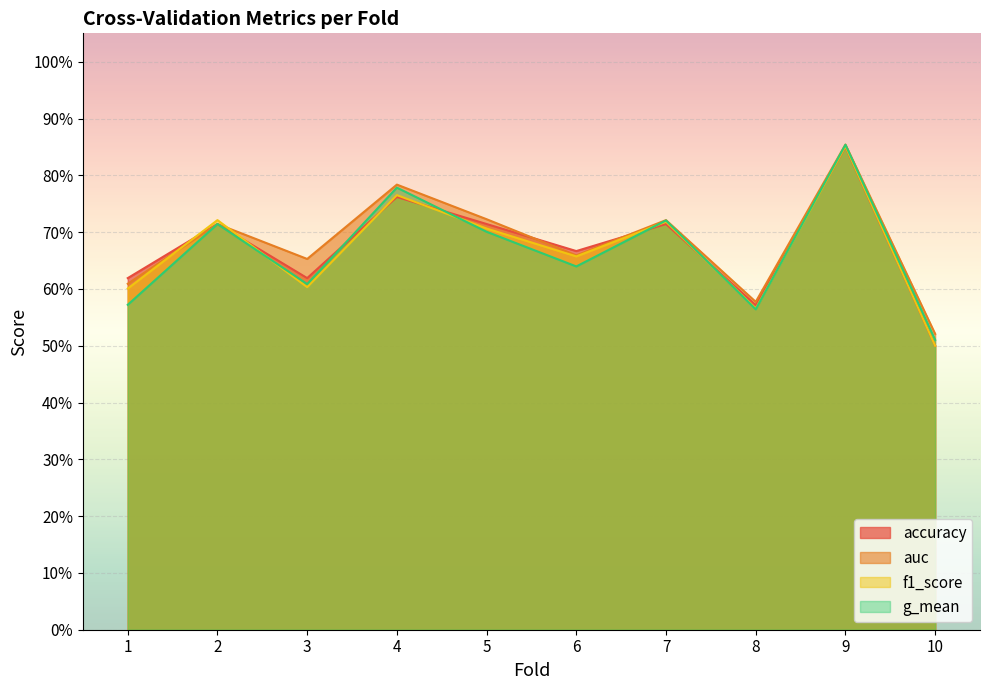

After their last crossing, which series has the higher values: g_mean or accuracy?

g_mean